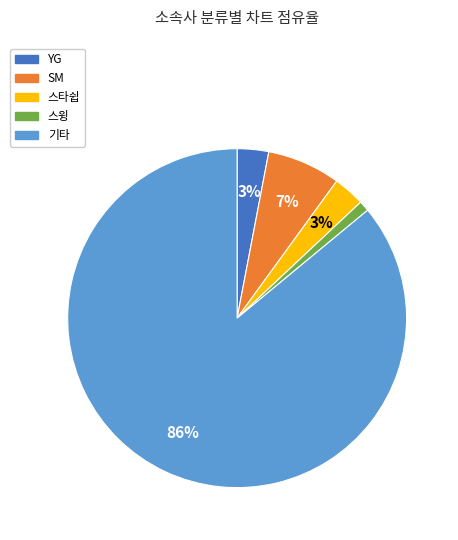

What percentage is the 기타 slice, to the nearest percent?

86%